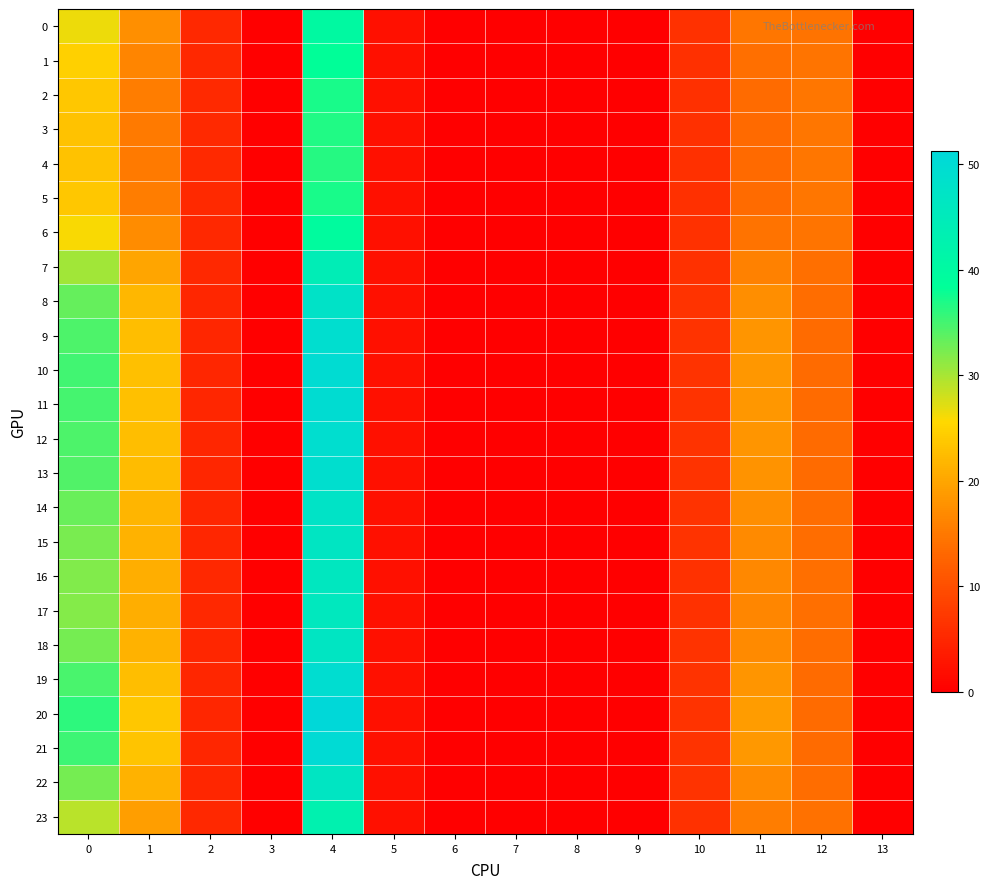

Which series has the largest total across all categories?

20